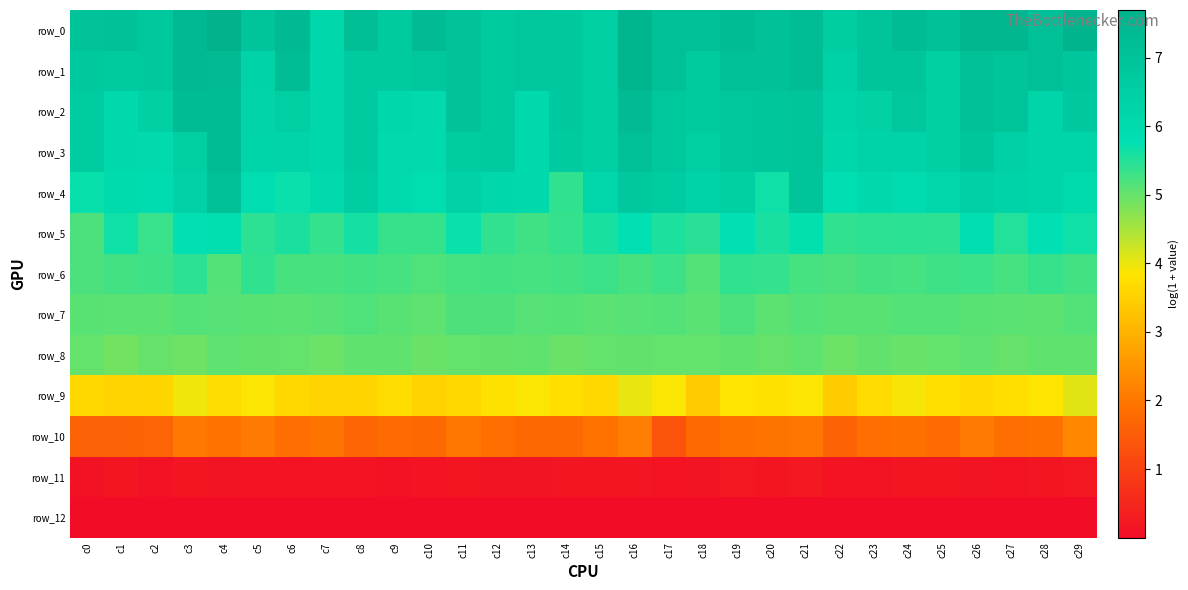

Reading right to left, extract all data points from this chart.

row_0: c29=7.6	c28=7.1	c27=7.5	c26=7.5	c25=7.0	c24=7.3	c23=6.9	c22=6.6	c21=7.2	c20=7.1	c19=7.3	c18=7.1	c17=7.1	c16=7.5	c15=6.5	c14=6.7	c13=6.8	c12=6.7	c11=7.0	c10=7.3	c9=6.7	c8=7.2	c7=6.1	c6=7.3	c5=6.9	c4=7.7	c3=7.4	c2=6.8	c1=7.1	c0=7.0
row_1: c29=6.8	c28=7.1	c27=7.0	c26=7.1	c25=6.4	c24=6.9	c23=6.9	c22=6.3	c21=7.2	c20=7.0	c19=7.1	c18=6.7	c17=7.1	c16=7.5	c15=6.5	c14=6.7	c13=6.8	c12=6.7	c11=7.0	c10=6.8	c9=6.7	c8=6.7	c7=6.1	c6=7.2	c5=6.3	c4=7.3	c3=7.4	c2=6.7	c1=6.6	c0=6.7
row_2: c29=6.7	c28=6.2	c27=7.0	c26=7.1	c25=6.4	c24=6.8	c23=6.4	c22=6.2	c21=6.9	c20=6.9	c19=6.8	c18=6.7	c17=6.8	c16=7.3	c15=6.5	c14=6.7	c13=6.1	c12=6.7	c11=7.0	c10=6.0	c9=6.1	c8=6.7	c7=6.1	c6=6.5	c5=6.2	c4=7.3	c3=7.3	c2=6.4	c1=6.1	c0=6.6
row_3: c29=6.2	c28=6.2	c27=6.4	c26=6.8	c25=6.4	c24=6.3	c23=6.3	c22=6.2	c21=6.9	c20=6.9	c19=6.8	c18=6.5	c17=6.8	c16=7.1	c15=6.5	c14=6.7	c13=6.1	c12=6.7	c11=6.6	c10=6.0	c9=6.0	c8=6.7	c7=6.1	c6=6.2	c5=6.2	c4=7.3	c3=6.5	c2=6.0	c1=6.1	c0=6.6
row_4: c29=6.0	c28=6.2	c27=6.3	c26=6.4	c25=6.2	c24=5.9	c23=6.1	c22=5.8	c21=6.9	c20=5.7	c19=6.4	c18=6.3	c17=6.6	c16=6.7	c15=6.2	c14=5.4	c13=6.1	c12=6.1	c11=6.4	c10=5.9	c9=6.0	c8=6.6	c7=6.0	c6=5.7	c5=5.9	c4=7.1	c3=6.4	c2=5.9	c1=6.0	c0=5.7
row_5: c29=5.7	c28=5.8	c27=5.5	c26=5.8	c25=5.4	c24=5.5	c23=5.4	c22=5.4	c21=5.8	c20=5.6	c19=5.8	c18=5.5	c17=5.6	c16=5.8	c15=5.6	c14=5.4	c13=5.3	c12=5.4	c11=5.7	c10=5.4	c9=5.4	c8=5.6	c7=5.4	c6=5.6	c5=5.4	c4=5.9	c3=5.8	c2=5.3	c1=5.7	c0=5.2
row_6: c29=5.3	c28=5.4	c27=5.2	c26=5.3	c25=5.3	c24=5.2	c23=5.3	c22=5.2	c21=5.2	c20=5.4	c19=5.4	c18=5.2	c17=5.3	c16=5.2	c15=5.3	c14=5.3	c13=5.2	c12=5.3	c11=5.2	c10=5.2	c9=5.2	c8=5.3	c7=5.2	c6=5.2	c5=5.4	c4=5.1	c3=5.4	c2=5.3	c1=5.3	c0=5.2
row_7: c29=5.1	c28=5.1	c27=5.1	c26=5.1	c25=5.1	c24=5.1	c23=5.1	c22=5.1	c21=5.1	c20=5.1	c19=5.2	c18=5.1	c17=5.1	c16=5.1	c15=5.1	c14=5.1	c13=5.1	c12=5.2	c11=5.2	c10=5.1	c9=5.1	c8=5.2	c7=5.1	c6=5.1	c5=5.1	c4=5.1	c3=5.2	c2=5.1	c1=5.1	c0=5.1
row_8: c29=5.0	c28=5.0	c27=5.0	c26=5.1	c25=5.0	c24=5.0	c23=5.0	c22=4.9	c21=5.1	c20=5.0	c19=5.0	c18=5.0	c17=5.0	c16=5.0	c15=5.0	c14=5.0	c13=5.0	c12=5.0	c11=5.0	c10=5.0	c9=5.0	c8=5.0	c7=5.0	c6=5.0	c5=5.0	c4=5.1	c3=4.9	c2=5.0	c1=4.9	c0=5.0
row_9: c29=4.1	c28=3.9	c27=3.7	c26=3.6	c25=3.8	c24=3.9	c23=3.7	c22=3.4	c21=3.9	c20=3.8	c19=3.8	c18=3.4	c17=3.9	c16=4.0	c15=3.6	c14=3.7	c13=3.9	c12=3.8	c11=3.6	c10=3.5	c9=3.7	c8=3.6	c7=3.5	c6=3.6	c5=3.9	c4=3.7	c3=3.9	c2=3.6	c1=3.5	c0=3.6
row_10: c29=2.3	c28=1.9	c27=1.9	c26=2.1	c25=1.8	c24=1.9	c23=1.9	c22=1.6	c21=2.0	c20=2.0	c19=1.9	c18=1.8	c17=1.3	c16=2.1	c15=1.9	c14=1.7	c13=1.7	c12=1.8	c11=2.0	c10=1.7	c9=1.8	c8=1.7	c7=2.0	c6=1.8	c5=2.1	c4=1.9	c3=2.0	c2=1.7	c1=1.6	c0=1.6
row_11: c29=0.2	c28=0.2	c27=0.1	c26=0.2	c25=0.2	c24=0.2	c23=0.1	c22=0.1	c21=0.2	c20=0.2	c19=0.2	c18=0.2	c17=0.1	c16=0.2	c15=0.2	c14=0.2	c13=0.2	c12=0.2	c11=0.2	c10=0.1	c9=0.1	c8=0.1	c7=0.1	c6=0.1	c5=0.1	c4=0.2	c3=0.2	c2=0.1	c1=0.2	c0=0.1
row_12: c29=0.0	c28=0.0	c27=0.0	c26=0.0	c25=0.0	c24=0.0	c23=0.0	c22=0.0	c21=0.0	c20=0.0	c19=0.0	c18=0.0	c17=0.0	c16=0.0	c15=0.0	c14=0.0	c13=0.0	c12=0.0	c11=0.0	c10=0.0	c9=0.0	c8=0.0	c7=0.0	c6=0.0	c5=0.0	c4=0.0	c3=0.0	c2=0.0	c1=0.0	c0=0.0